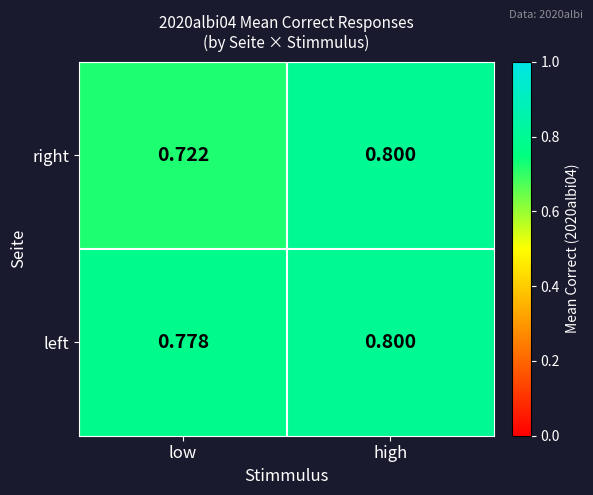

How many data points does each series have?

2